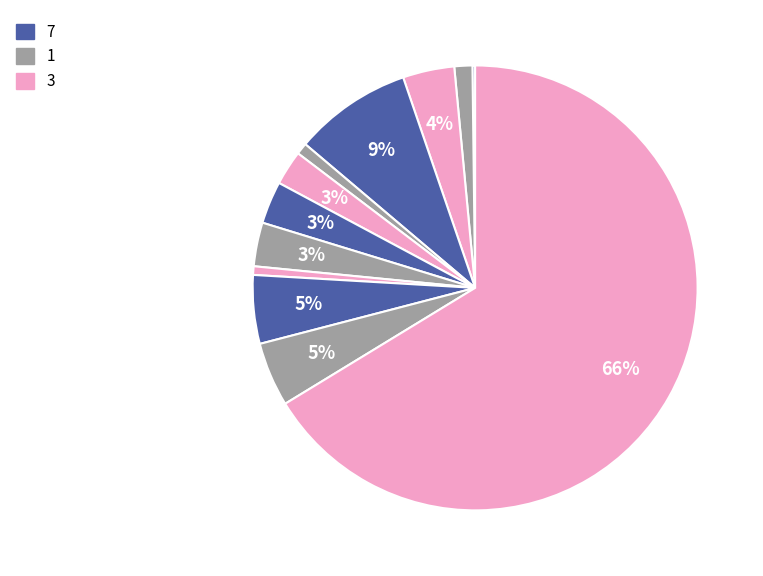

Is there any slice that represents more than half of the pie?

Yes